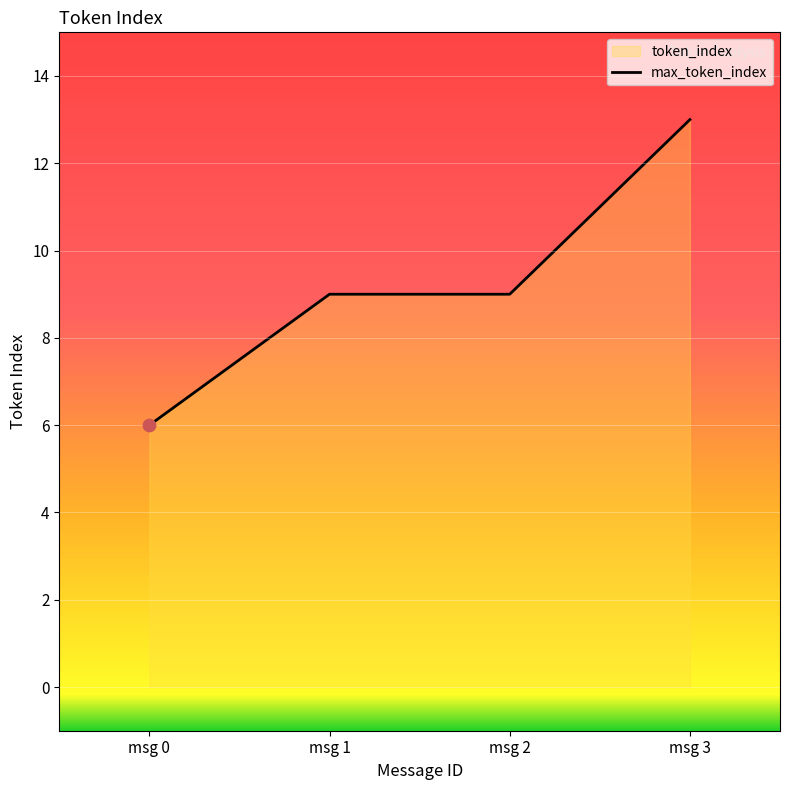

Which has a higher value, msg 0 or msg 2?

msg 2